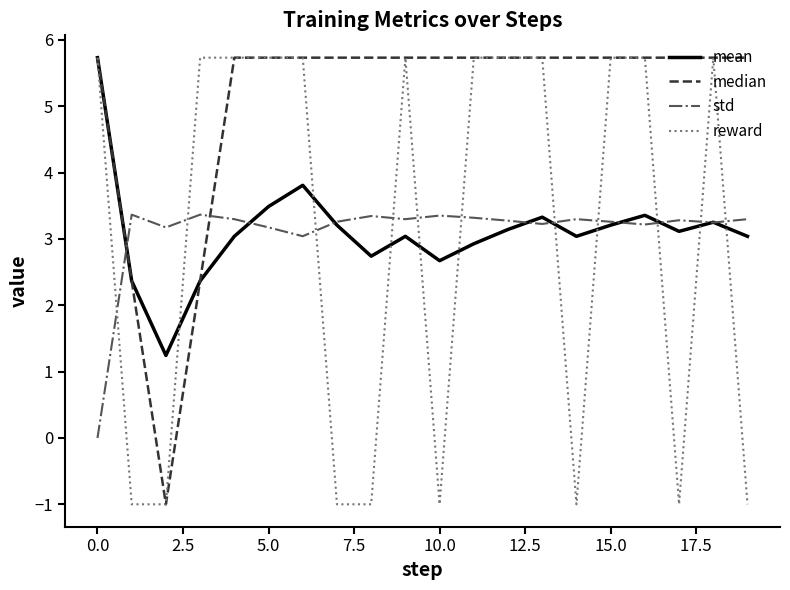

Which series has the largest total across all categories?

median